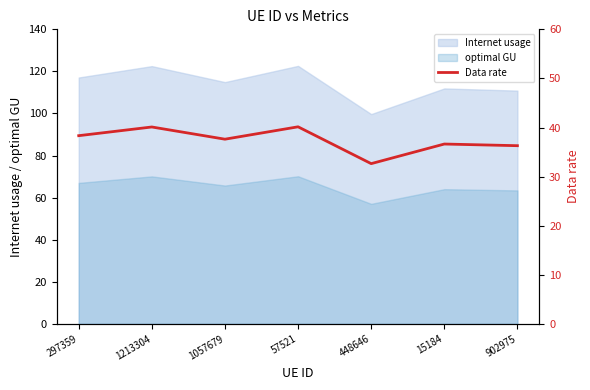

Reading right to left, what are all the values shown in this chart?

36.3	36.6	32.6	40.1	37.6	40.1	38.3